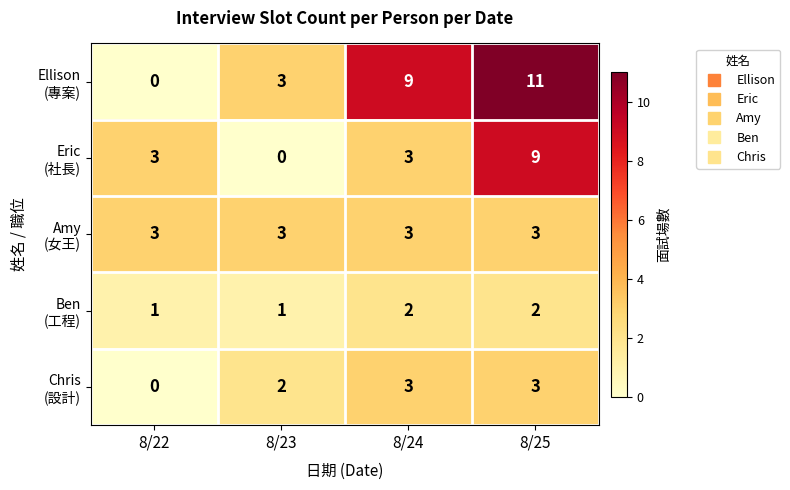

At which category is the sum across all series the highest?

8/25